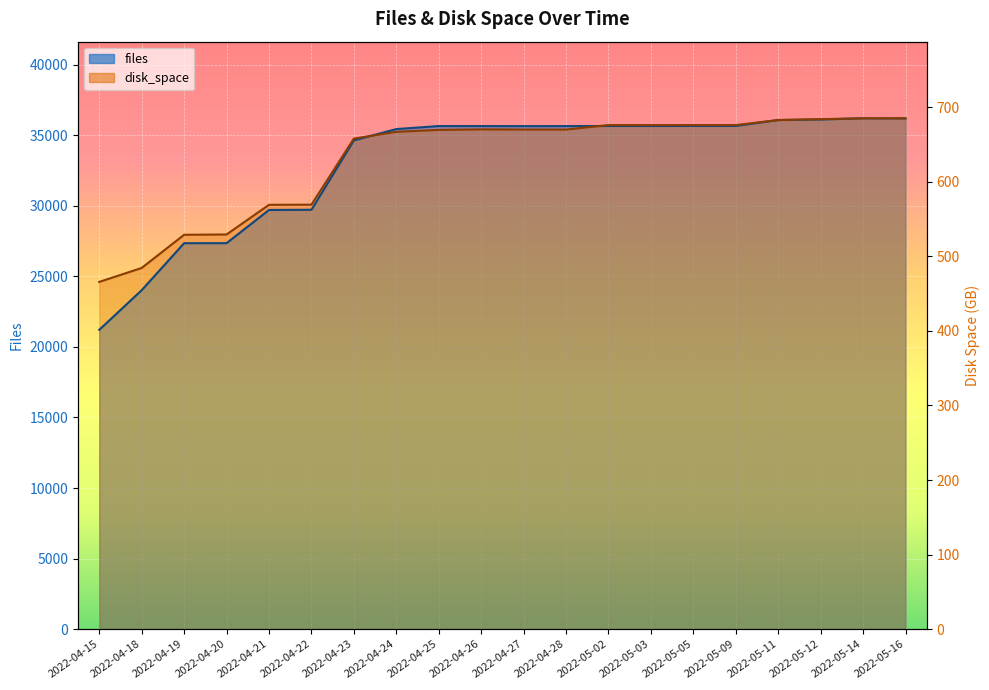

How many intersections are there between files and disk_space?

6